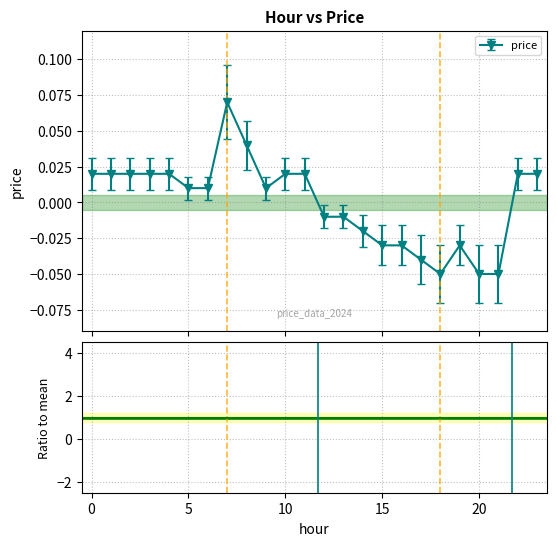

Rank the categories by value from highest to lowest.

7, 8, 0, 1, 2, 3, 4, 10, 11, 22, 23, 5, 6, 9, 12, 13, 14, 15, 16, 19, 17, 18, 20, 21